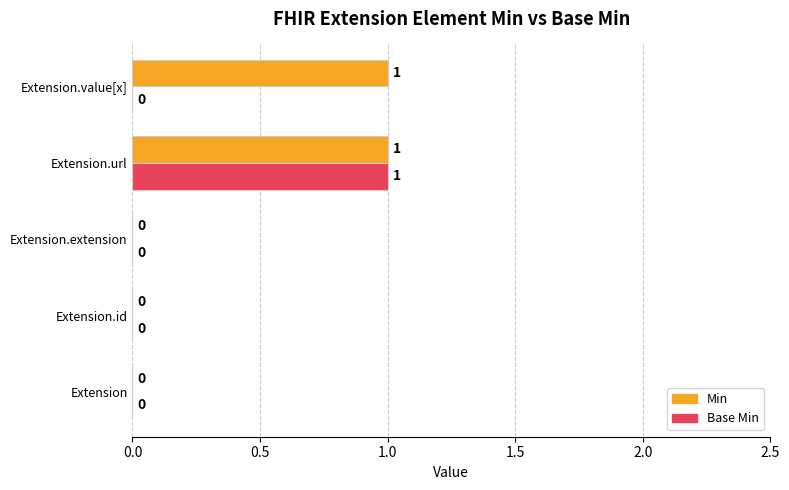

How many Min values are between 0 and 1?

5